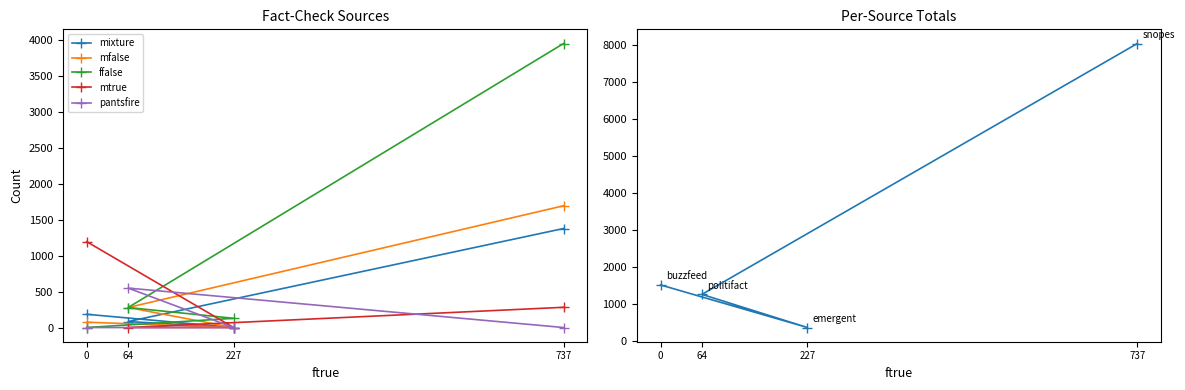

Rank the categories by ffalse value from lowest to highest.

0, 227, 64, 737